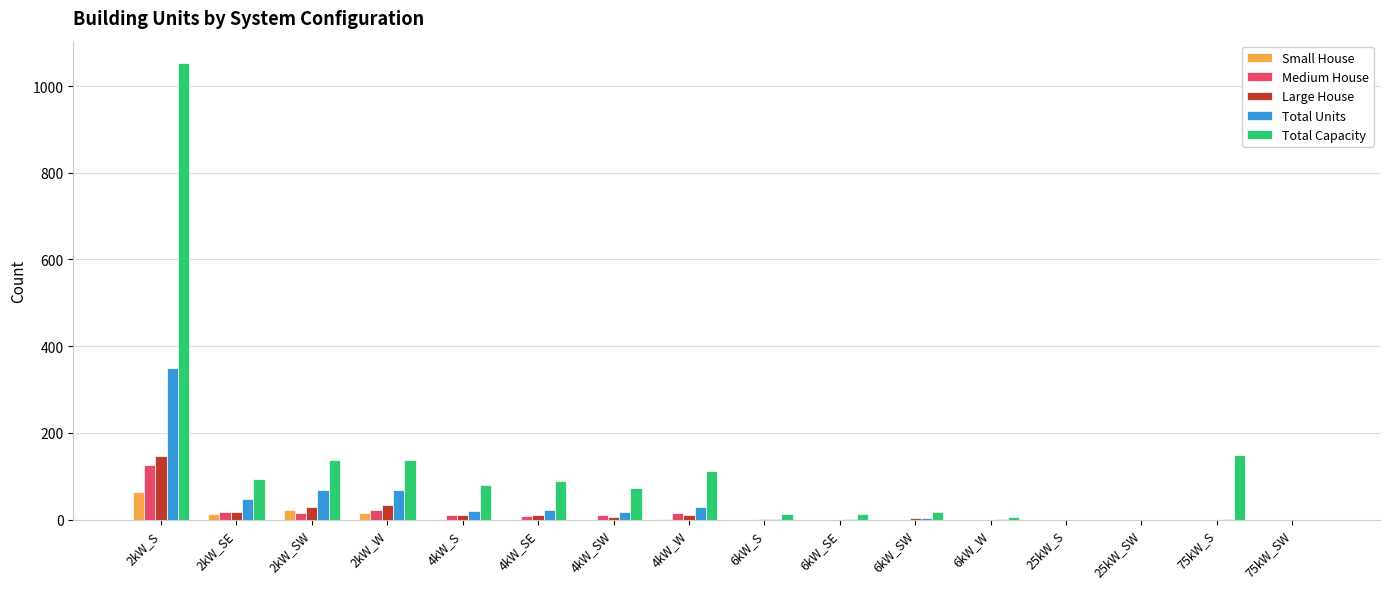

The Total Units series shows 0 at 75kW_SW. True or false?

True